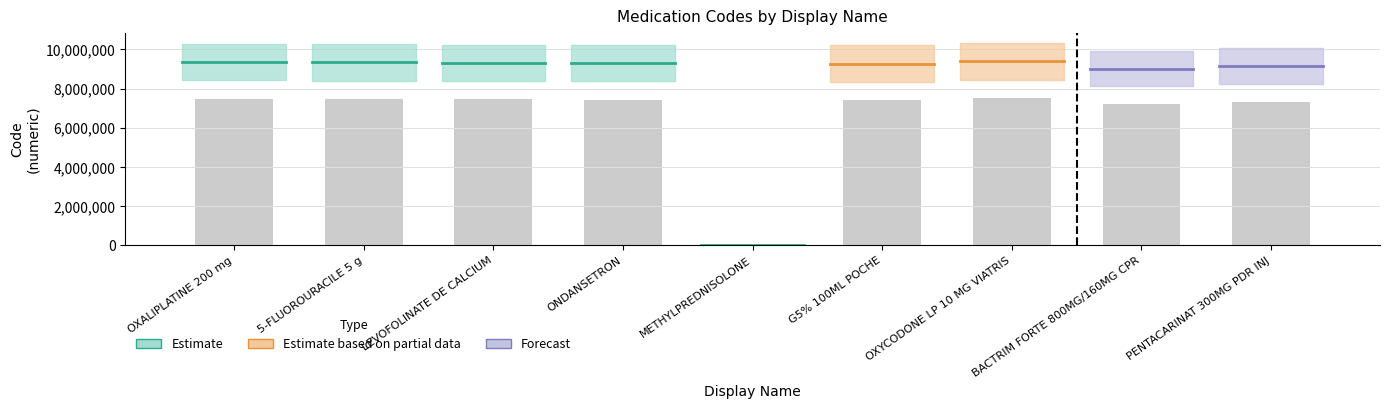

What is the change in value from OXALIPLATINE 200 mg to BACTRIM FORTE 800MG/160MG CPR?

-285194.4